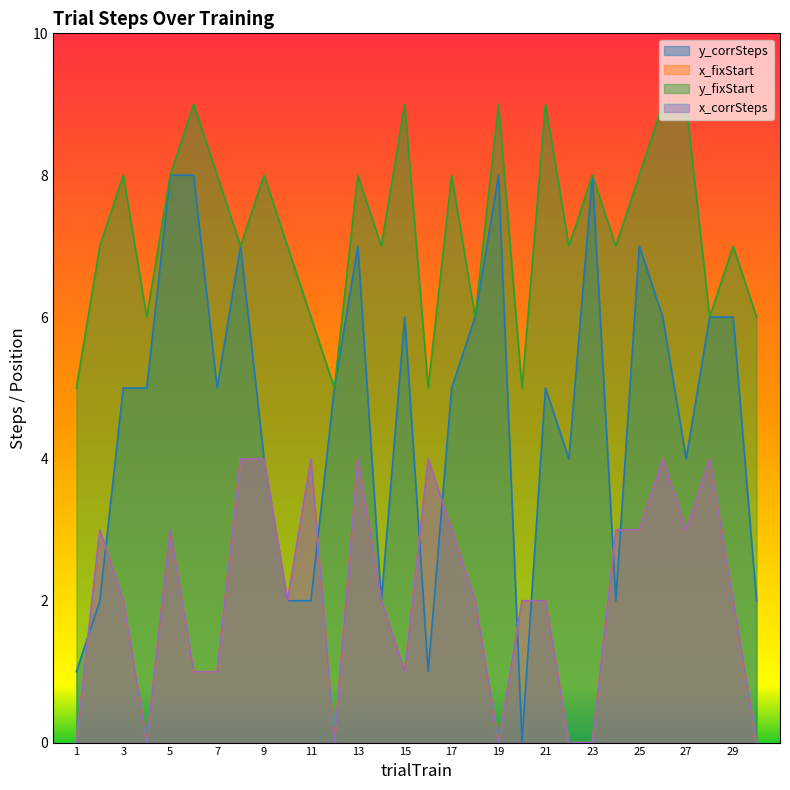

The value of y_fixStart at 5 is 8. True or false?

True